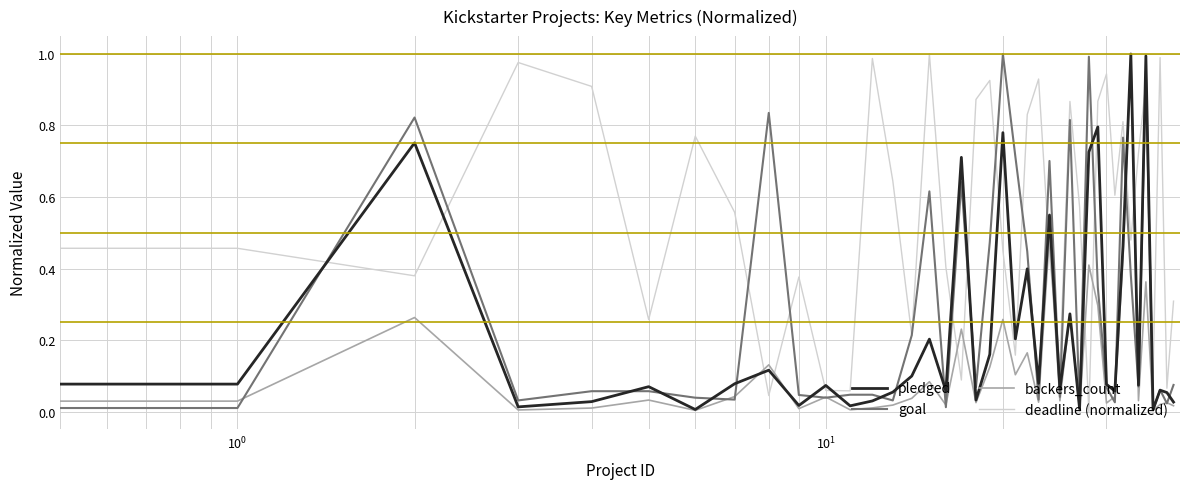

Which series has the largest total across all categories?

deadline (normalized)